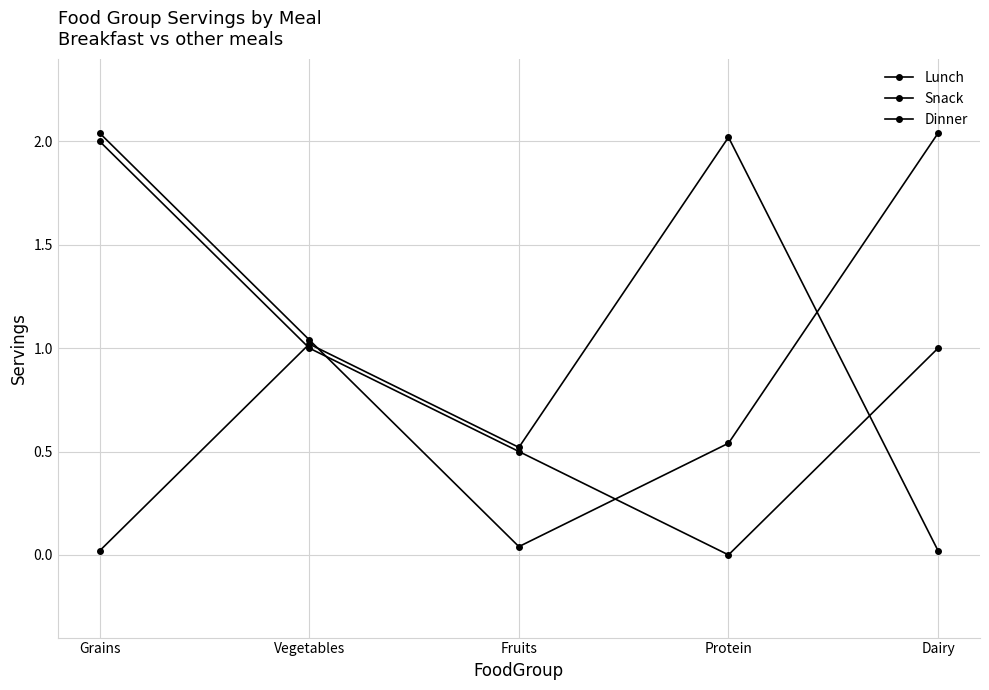

How many values in Lunch are above zero?

4